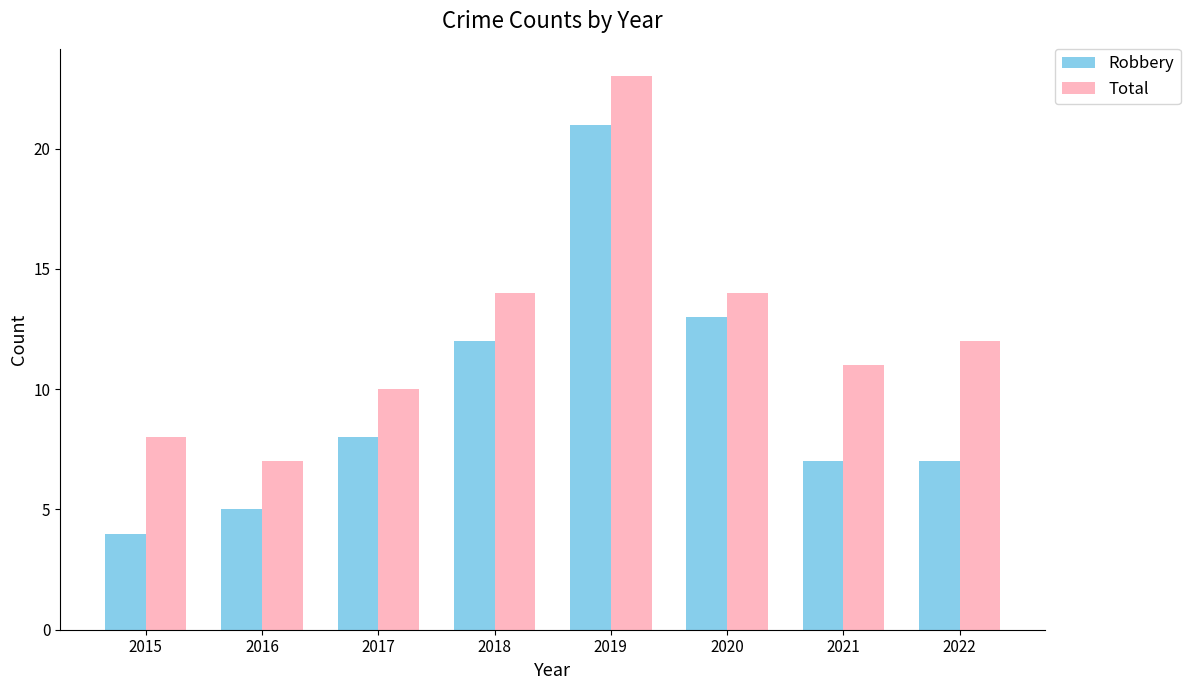

What is the highest value of the Robbery series?

21